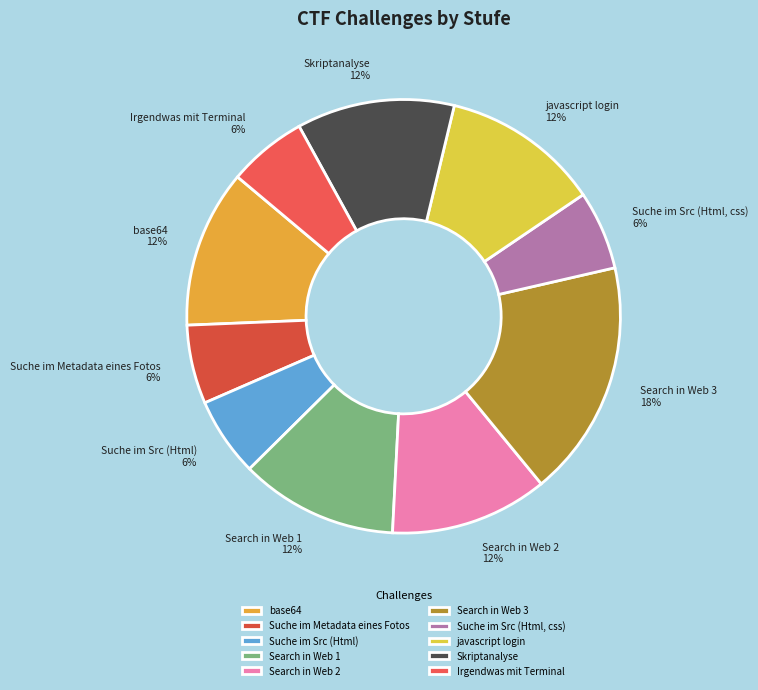

To the nearest percent, what portion does Suche im Metadata eines Fotos represent?

6%